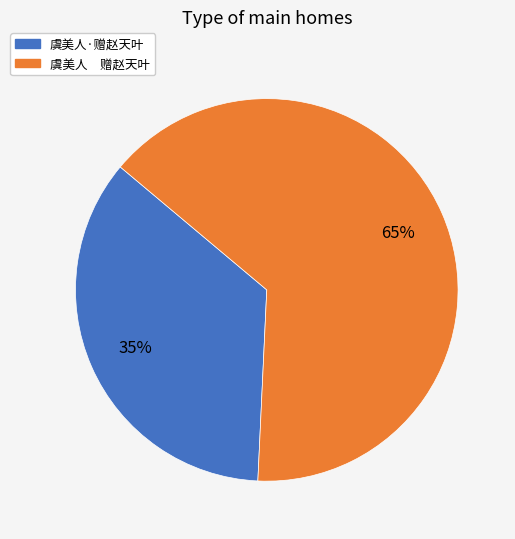

Count the number of slices in the pie.

2